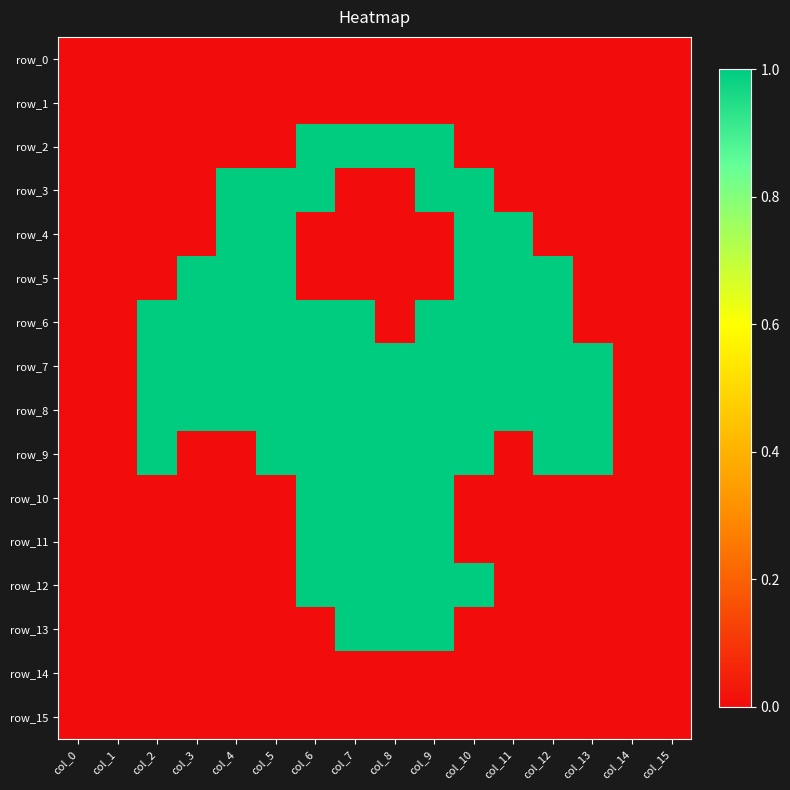

Which series has the widest spread of values?

row_2